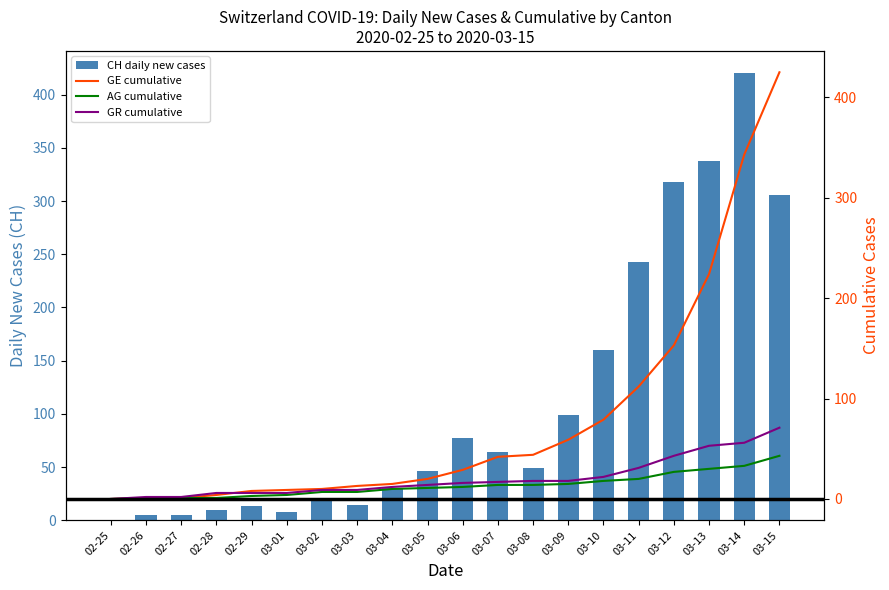

Reading right to left, extract all data points from this chart.

CH daily new cases: 306	420	338	318	243	160	99	49	64	77	46	30	14	19	8	13	10	5	5	0
GE cumulative: 425	343	224	153	112	79	59	44	42	29	20	15	13	10	9	8	4	1	1	0
AG cumulative: 43	33	30	27	20	18	15	14	14	12	11	10	7	7	4	3	1	1	1	0
GR cumulative: 71	56	53	43	31	22	18	18	17	16	14	12	9	9	6	6	6	2	2	0